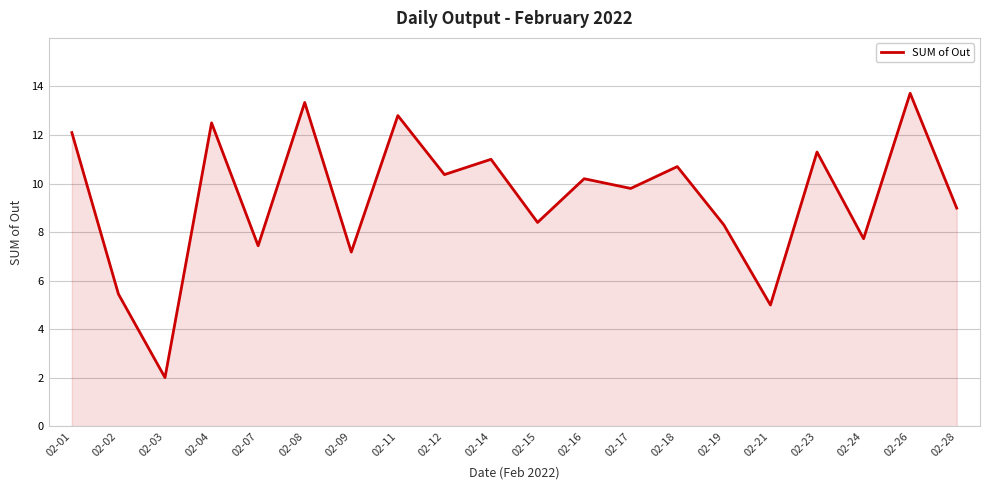

Reading left to right, extract all data points from this chart.

12.1	5.5	2.0	12.5	7.4	13.3	7.2	12.8	10.4	11.0	8.4	10.2	9.8	10.7	8.3	5.0	11.3	7.7	13.7	9.0